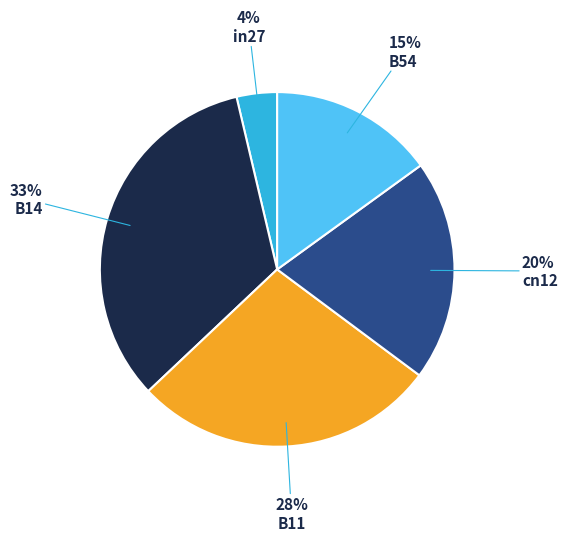

To the nearest percent, what percentage of the pie is in27?

4%